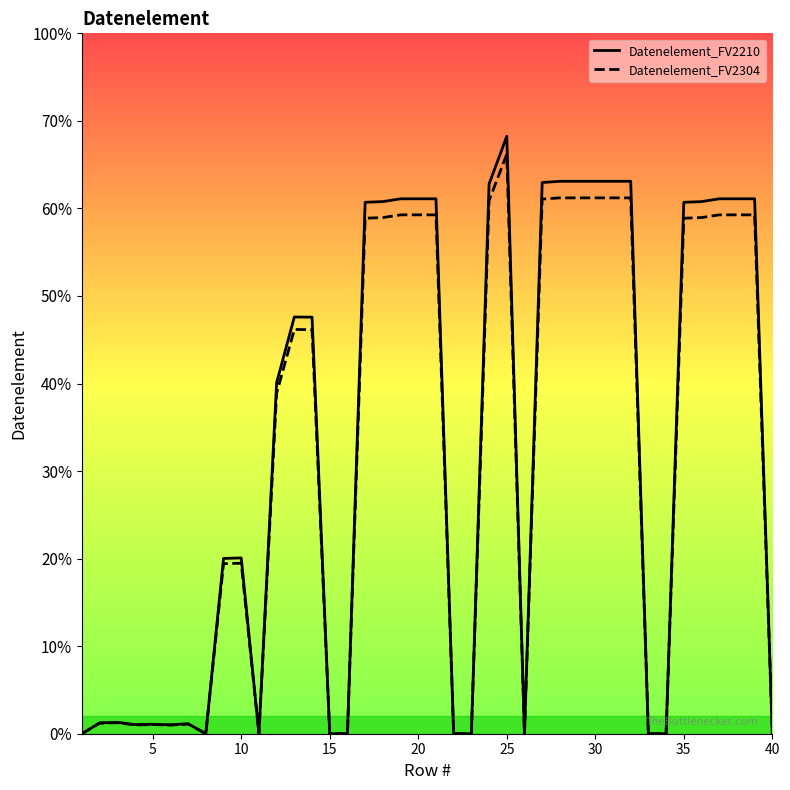

Which series has the largest total across all categories?

Datenelement_FV2210